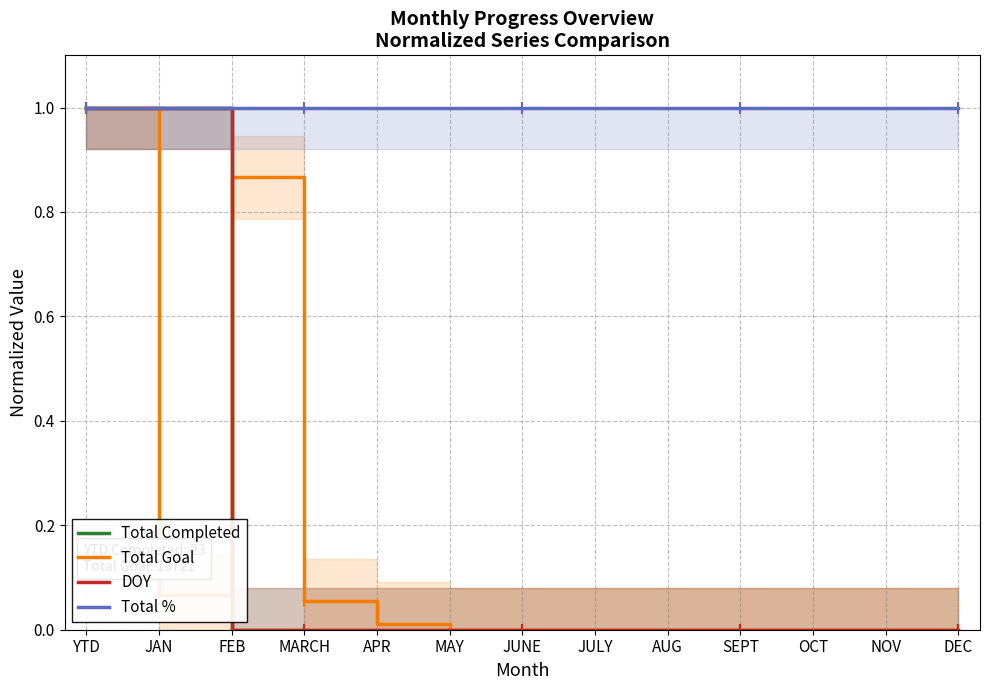

True or false: Total Completed and Total % cross at least once.

False